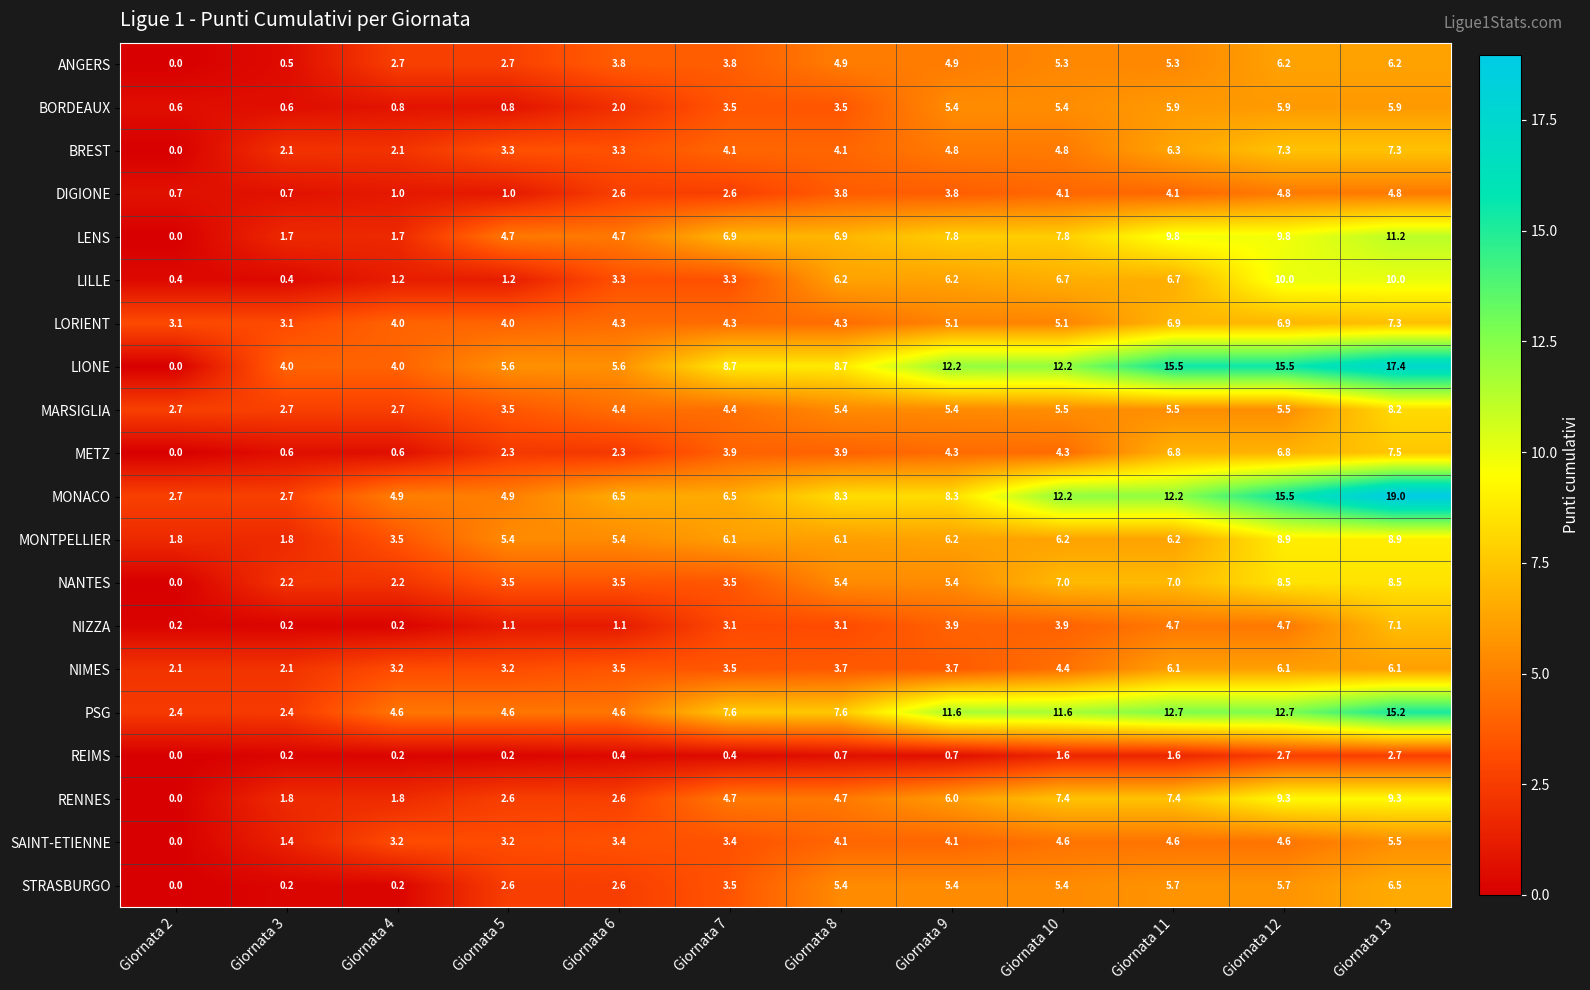

Between Giornata 6 and Giornata 7, which series saw the biggest shift?

LIONE